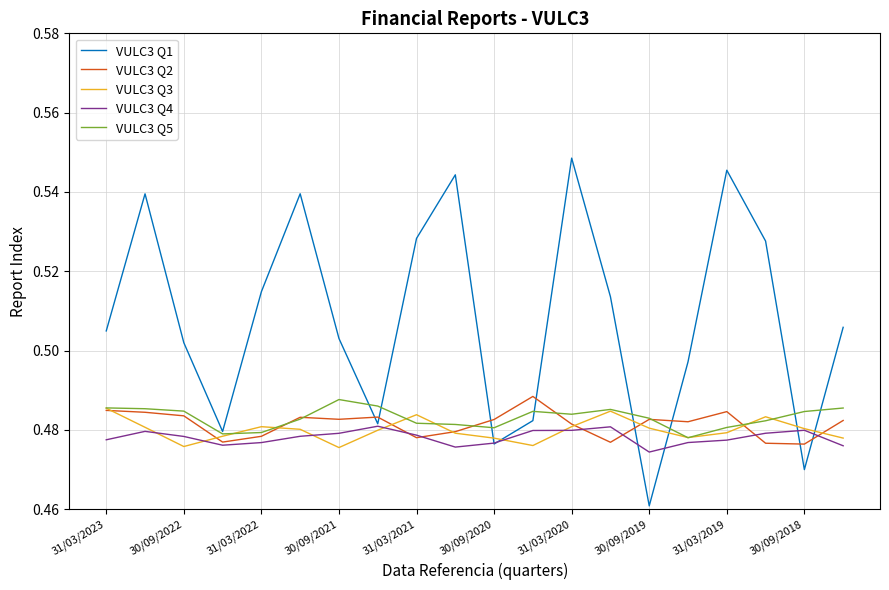

How many distinct data groups are displayed?

5